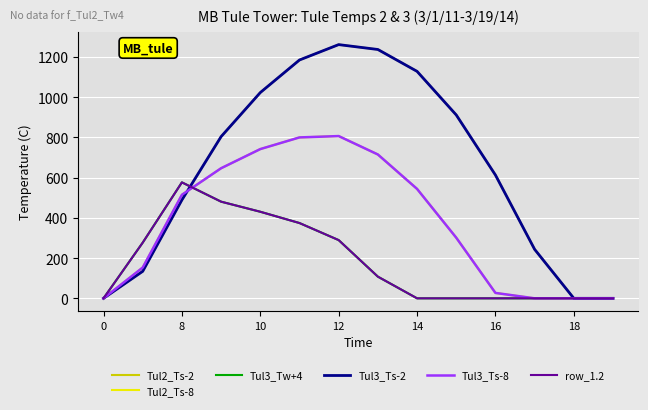

Does the chart display data point markers on the line(s)?

No